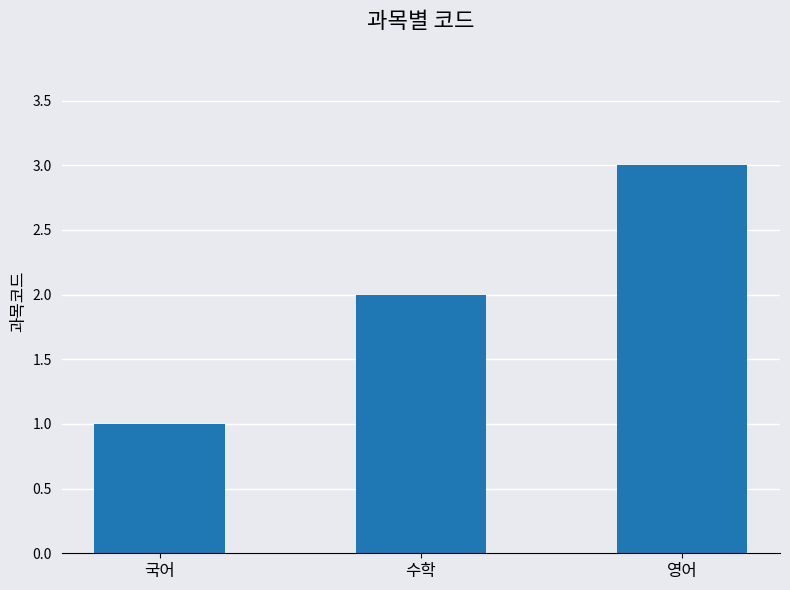

What is the label of the 3rd bar from the right?

국어